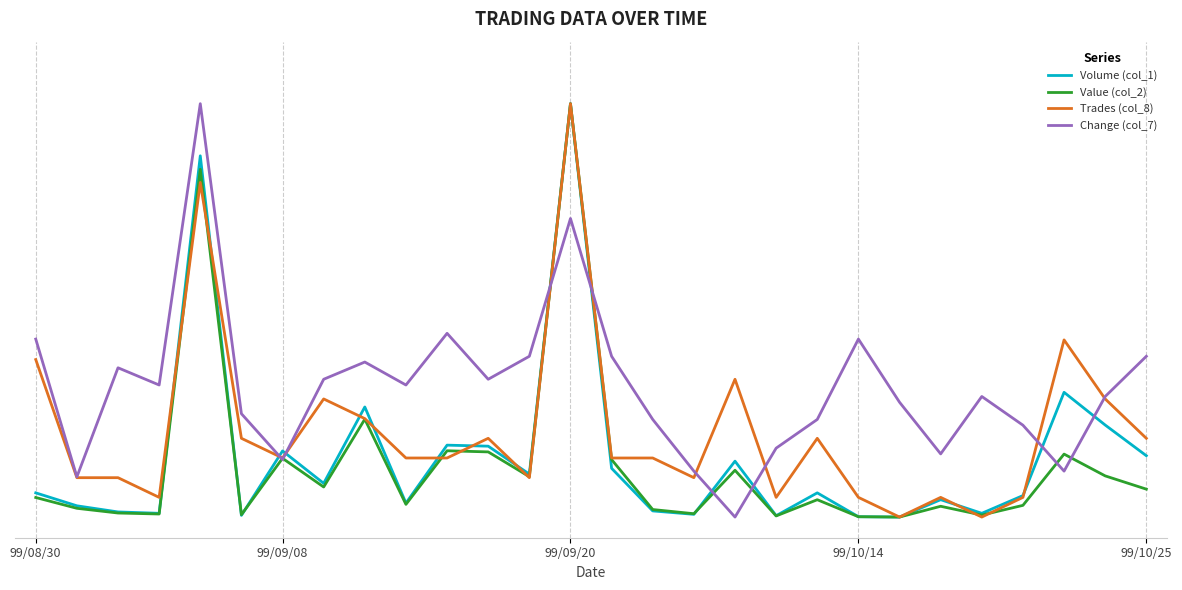

After their last crossing, which series has the higher values: Trades (col_8) or Value (col_2)?

Trades (col_8)